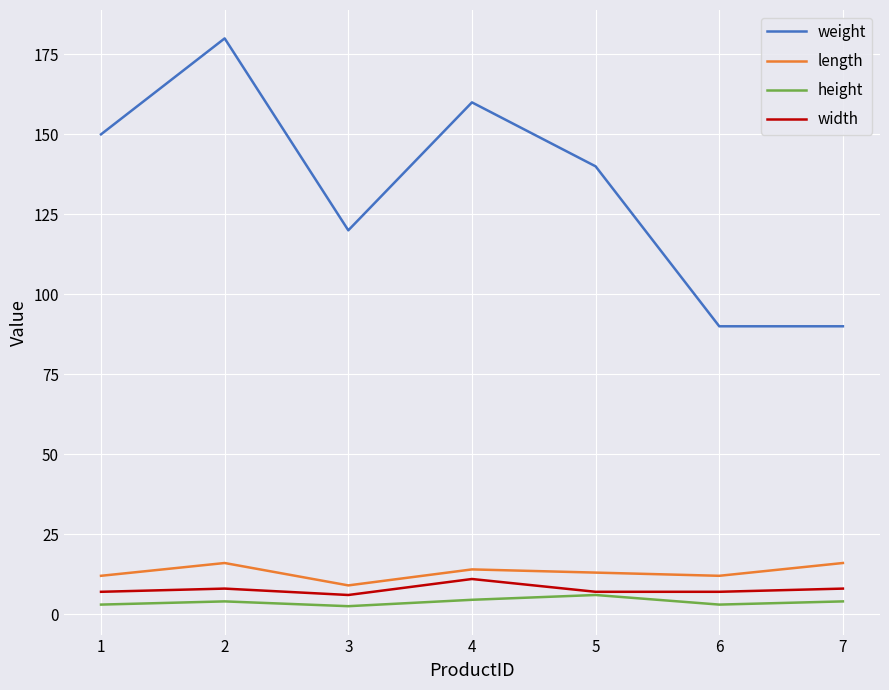

What is the sum of the weight values at 2 and 4?

340.0